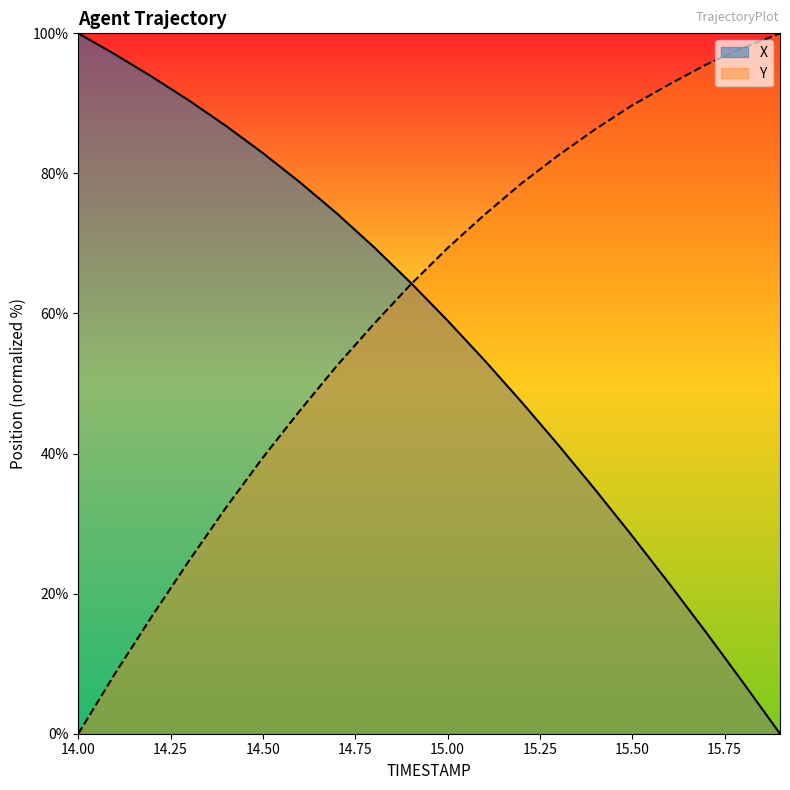

What are all the series names shown in the legend?

X, Y